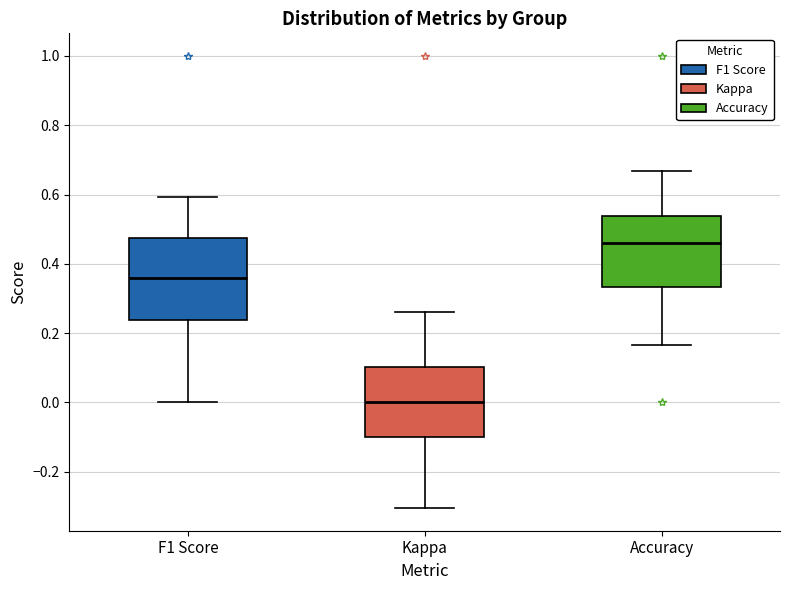

Which box has the highest median line?

Accuracy